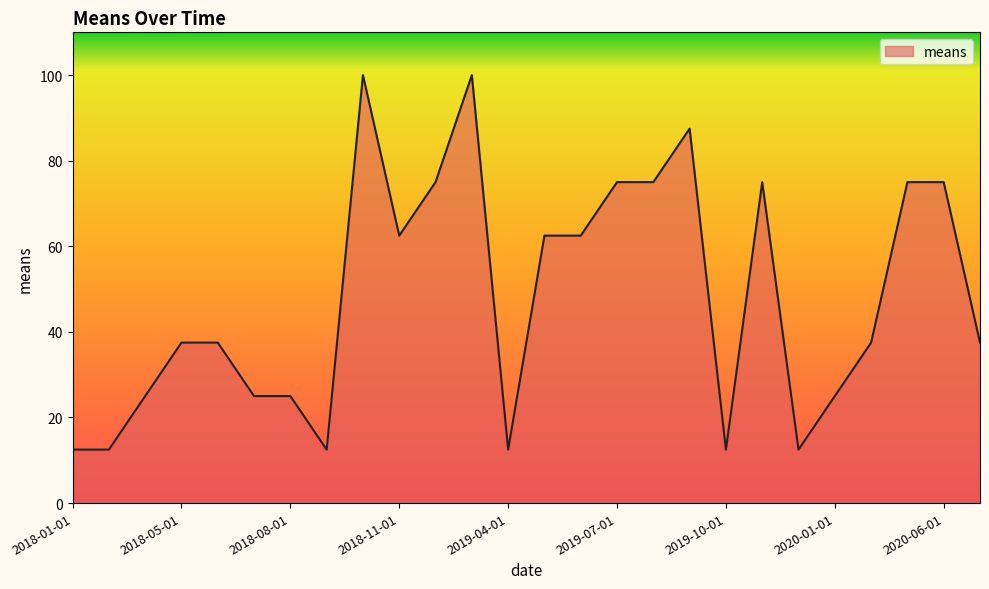

What is the difference between the maximum and minimum values?

87.5